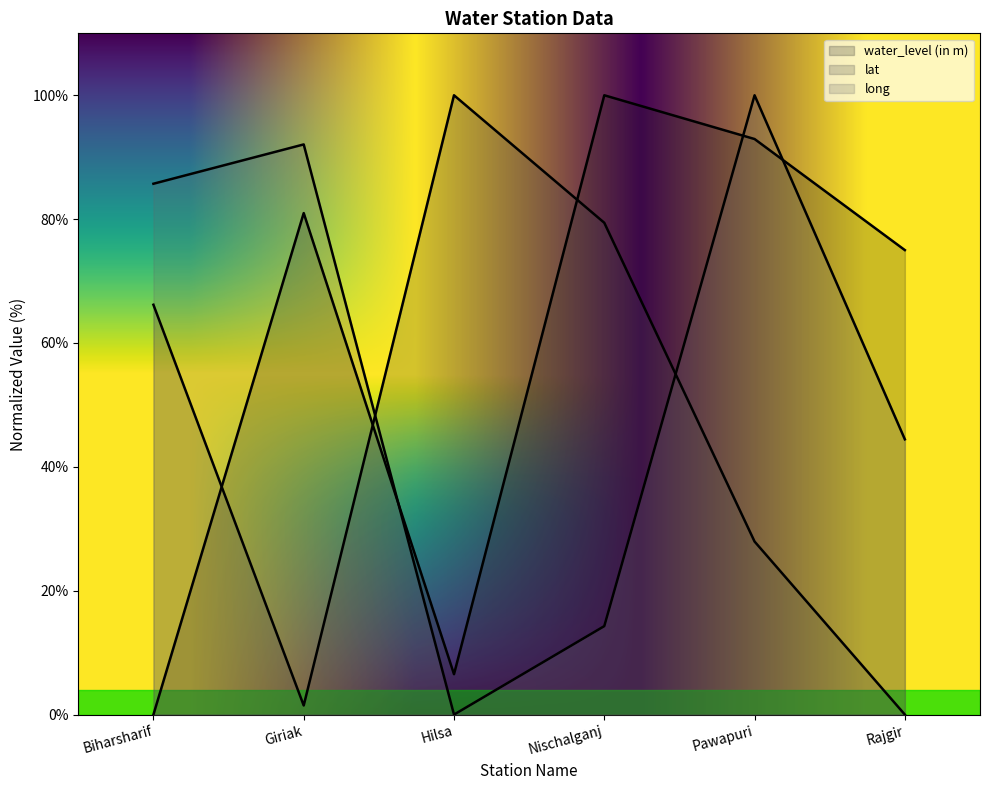

What is the sum of all water_level (in m) values?

355.4